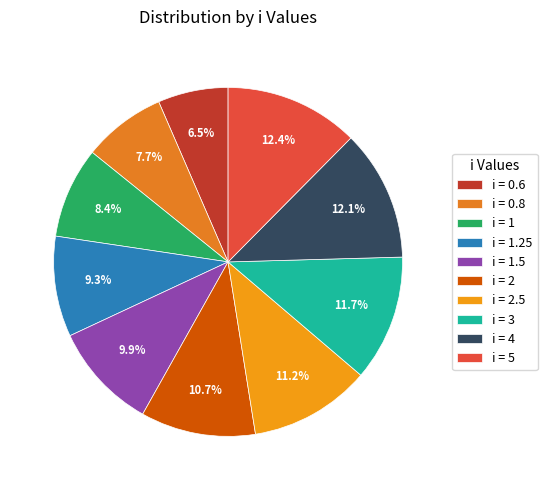

How many slices are in this pie chart?

10